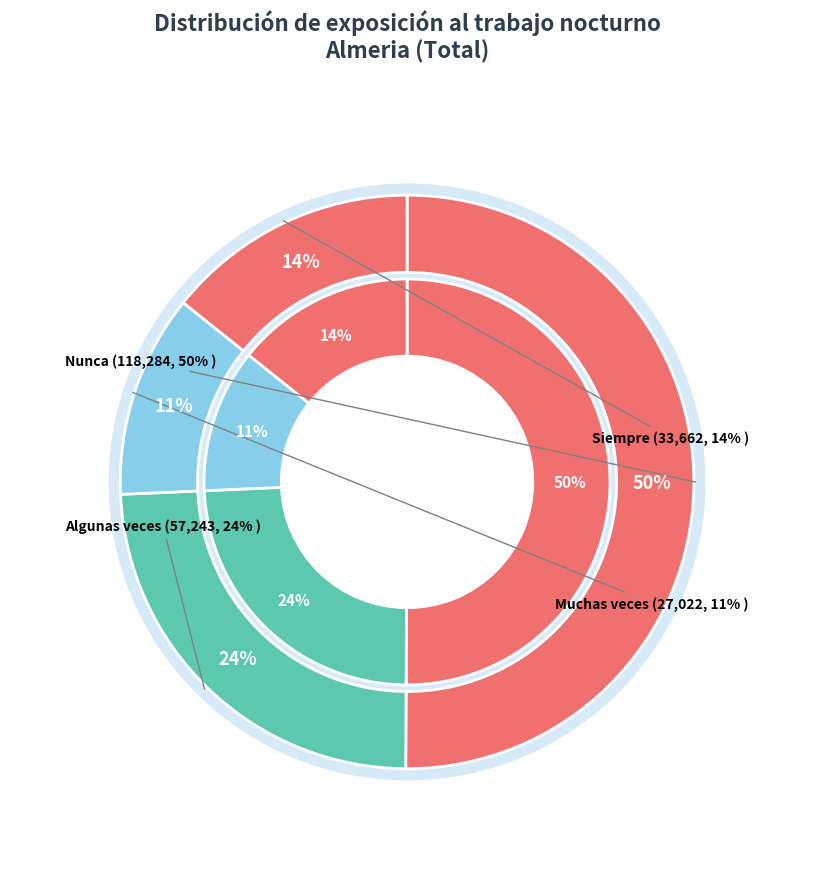

What is the majority slice?

Nunca